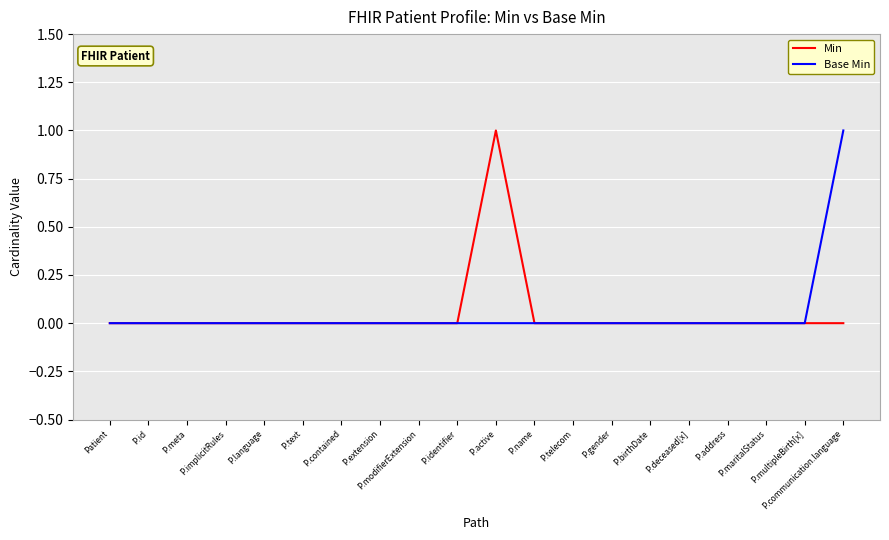

What is the difference between the maximum and second lowest values in the Min series?

1